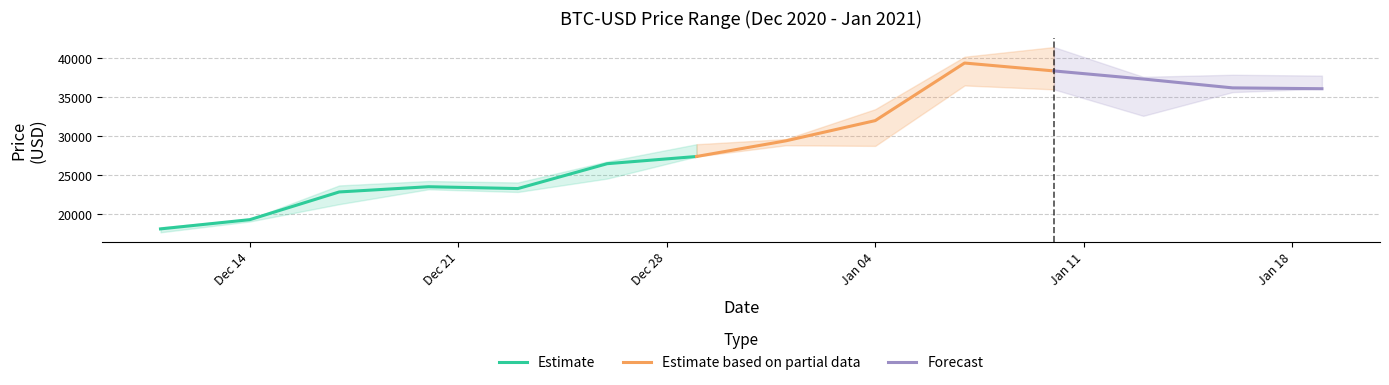

What is the approximate value of close at 9?

39371.0